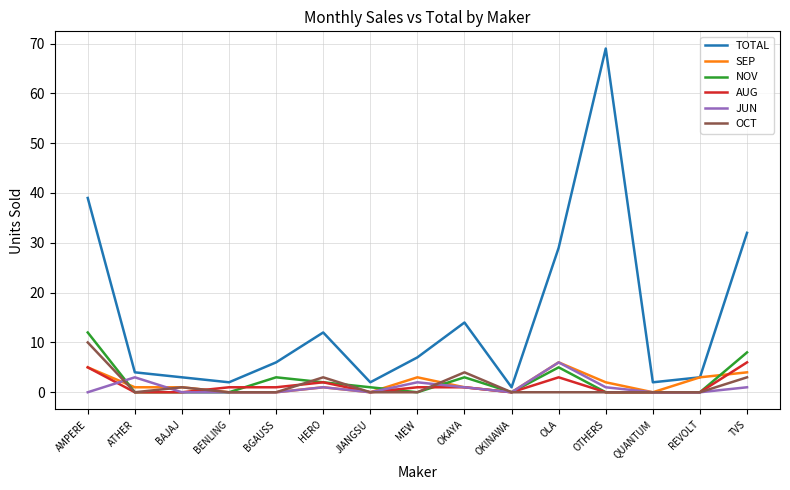

Which series has the largest range (max minus min)?

TOTAL